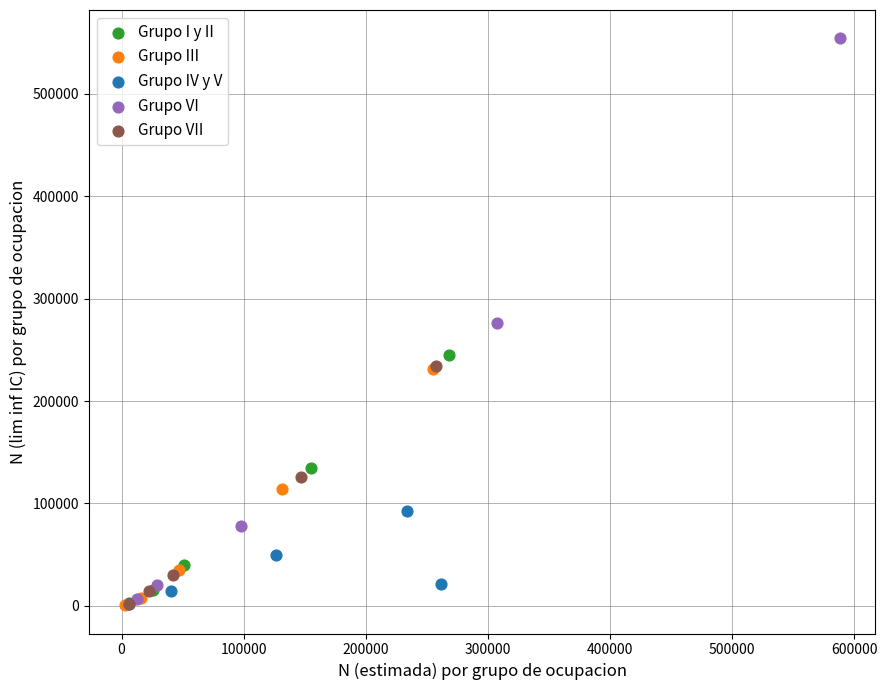

Which series contains the highest Y value?

Grupo VI